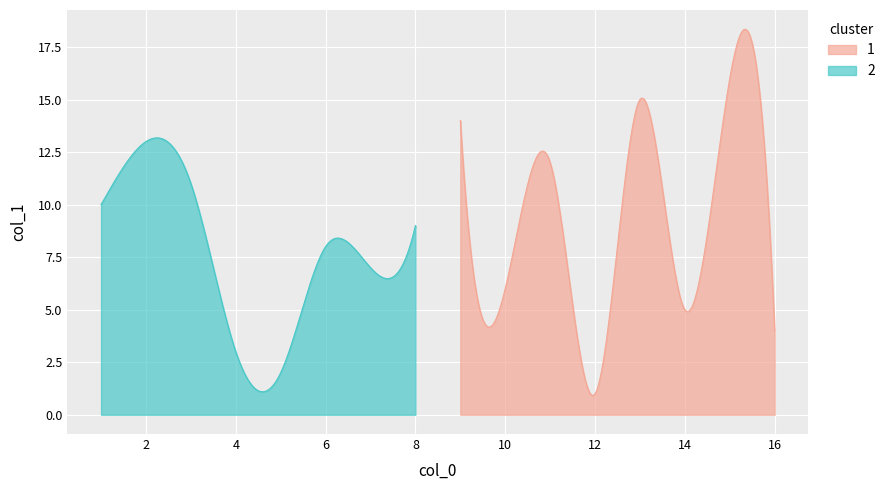

Which has a higher value, 3 or 9?

9